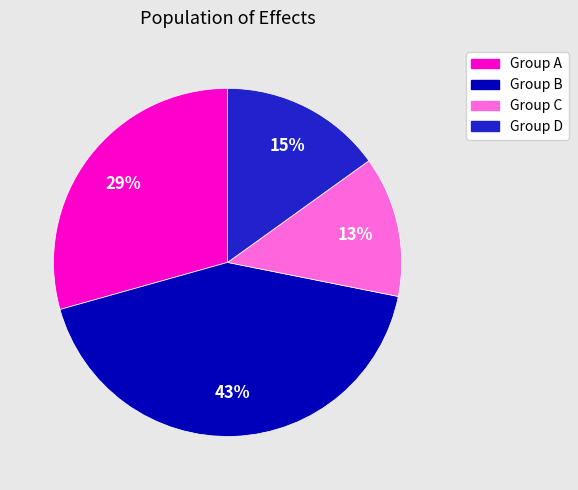

Does any single category account for the majority?

No